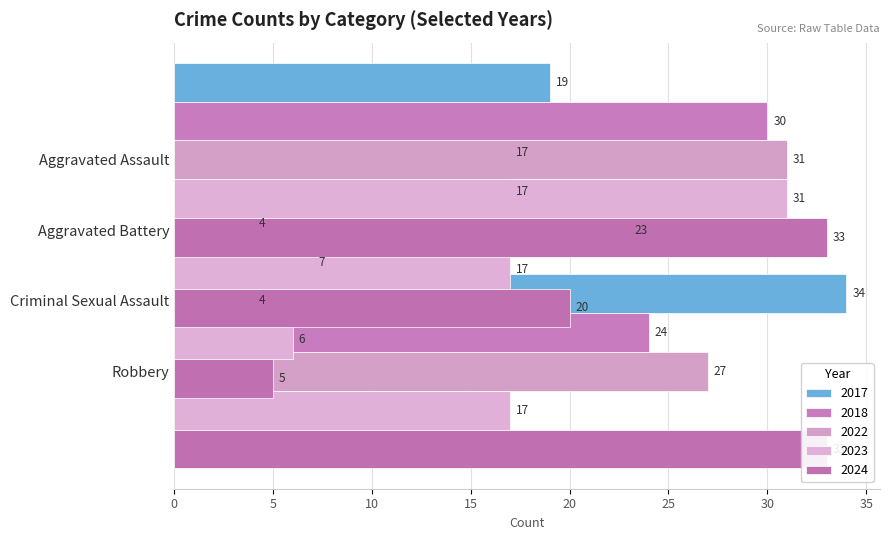

How many values in the 2018 series are below 24?

2